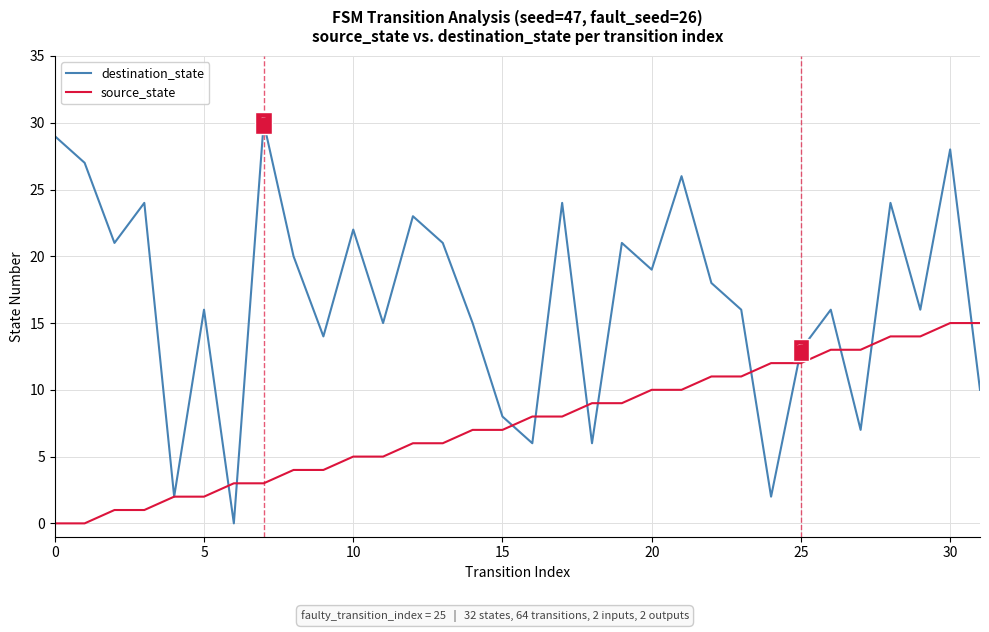

Which series has the widest spread of values?

destination_state